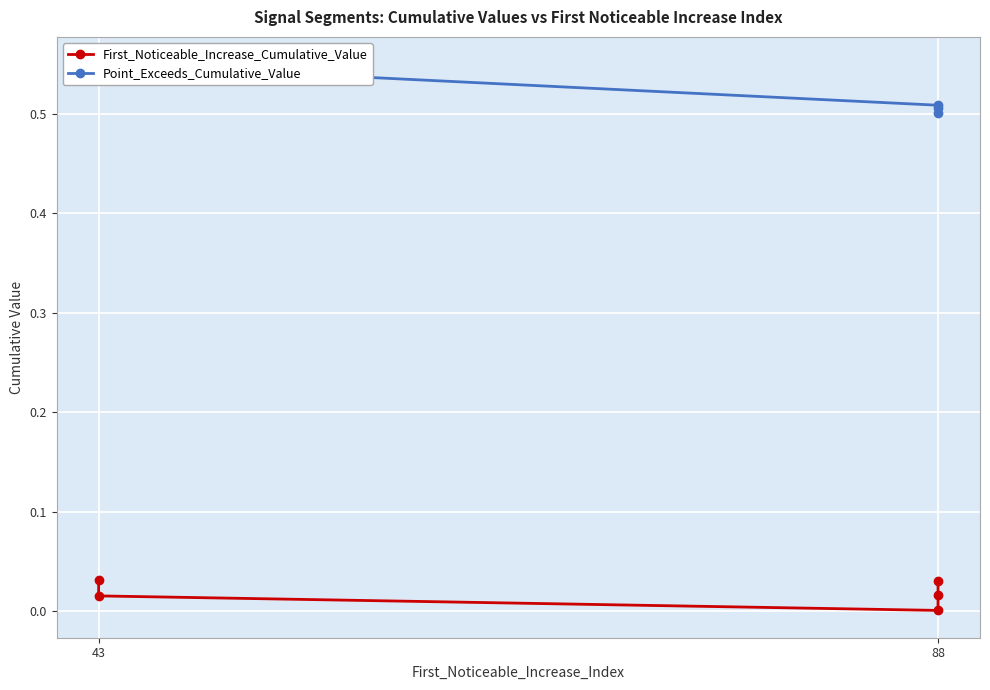

True or false: Point_Exceeds_Cumulative_Value has more than 0 points higher than both neighbors.

True